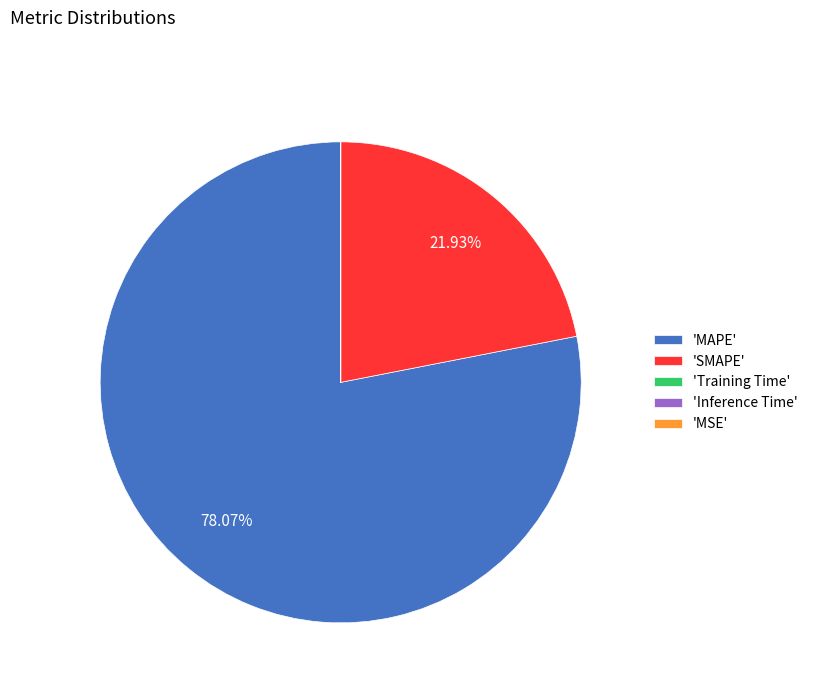

Is there a majority slice in this chart?

Yes